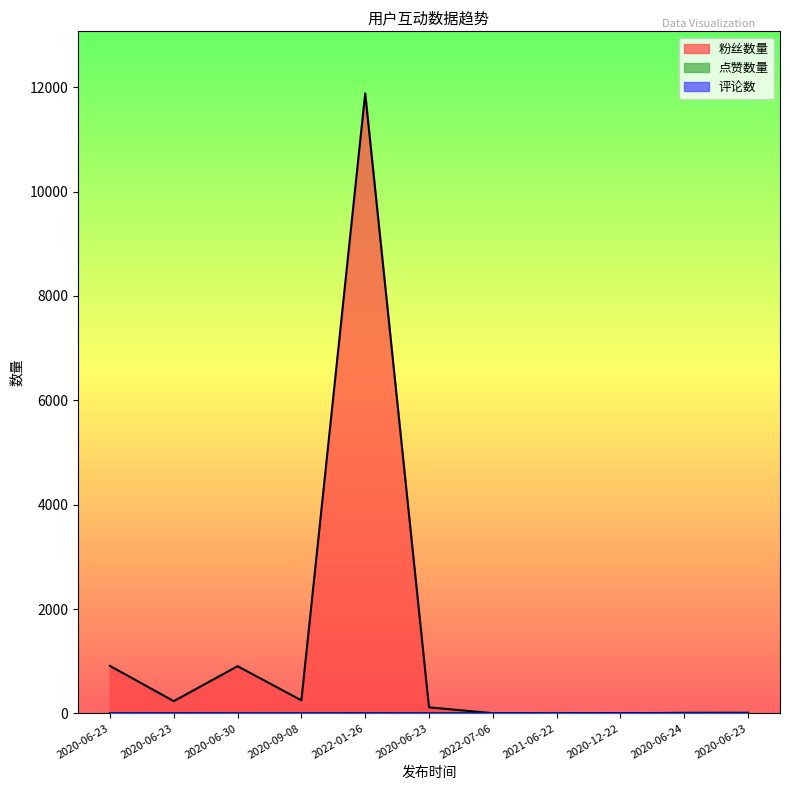

True or false: 粉丝数量 has a value of 5 at 2020-06-24.

False